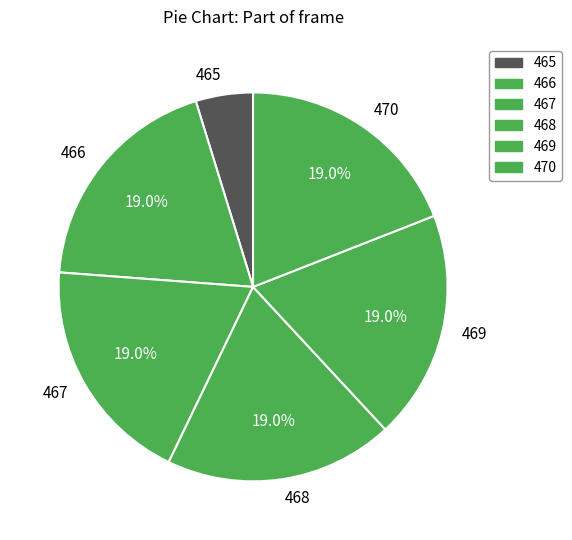

To the nearest percent, what percentage of the pie is 468?

19%